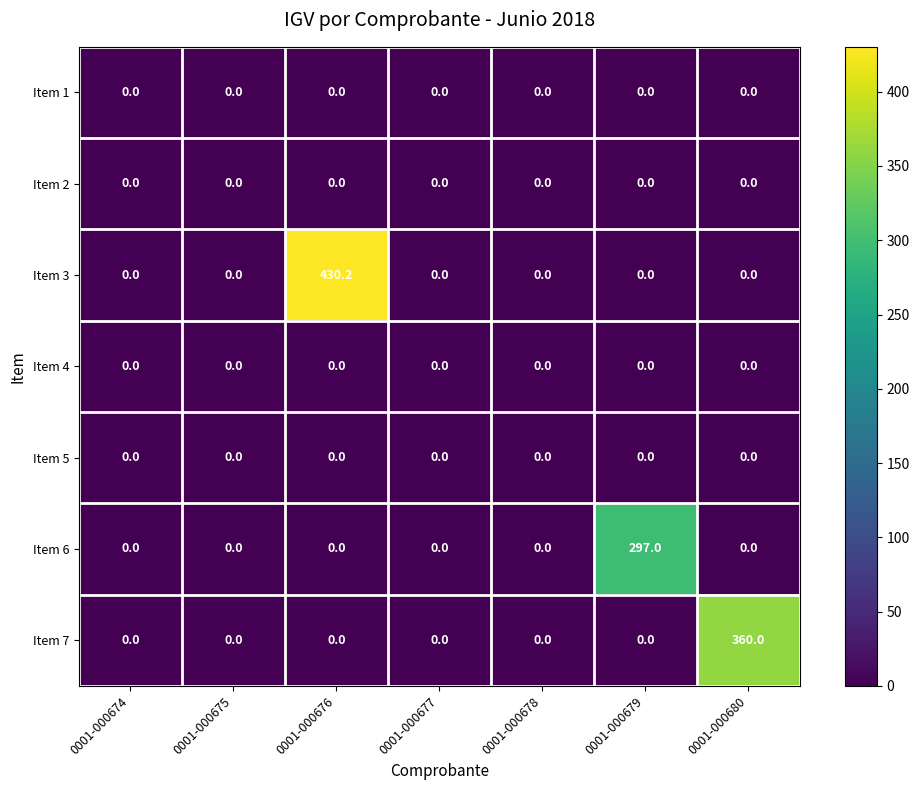

Count the number of data series in this chart.

7